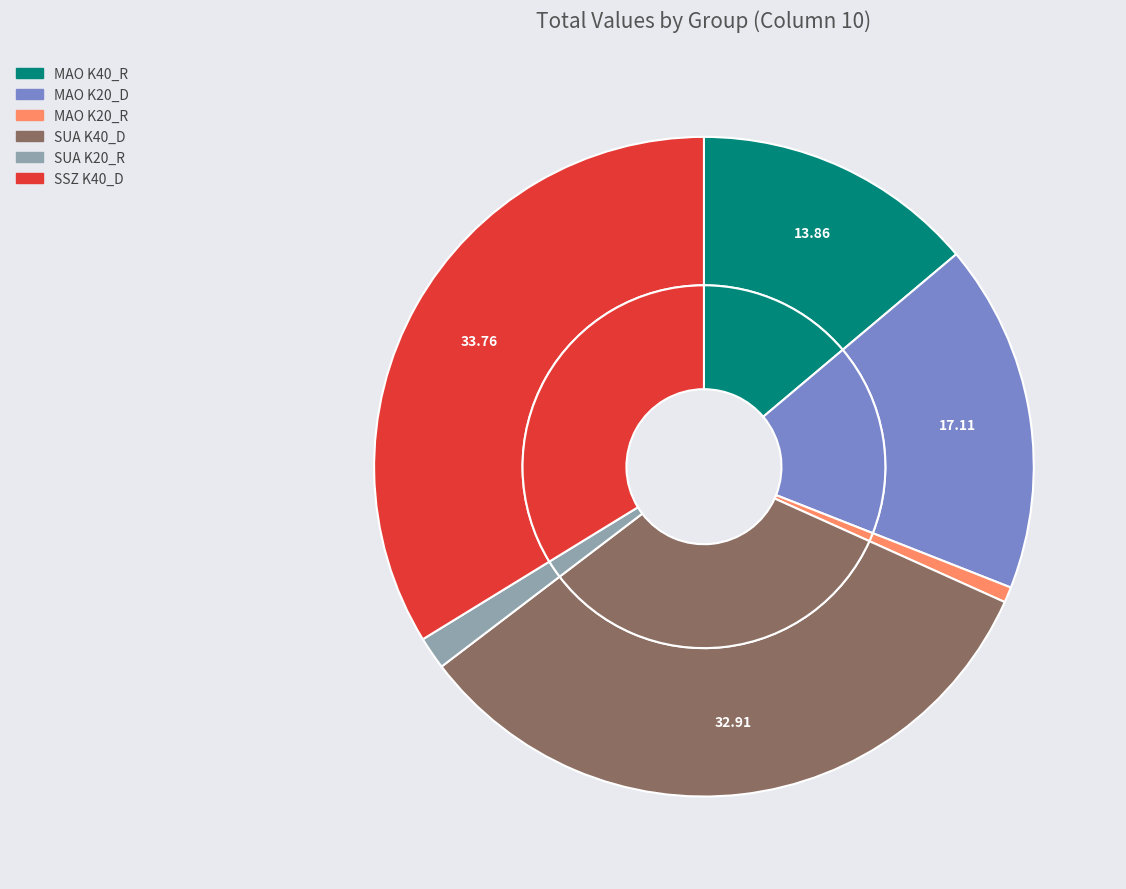

What portion of the pie excludes SSZ K40_D?

66.2%